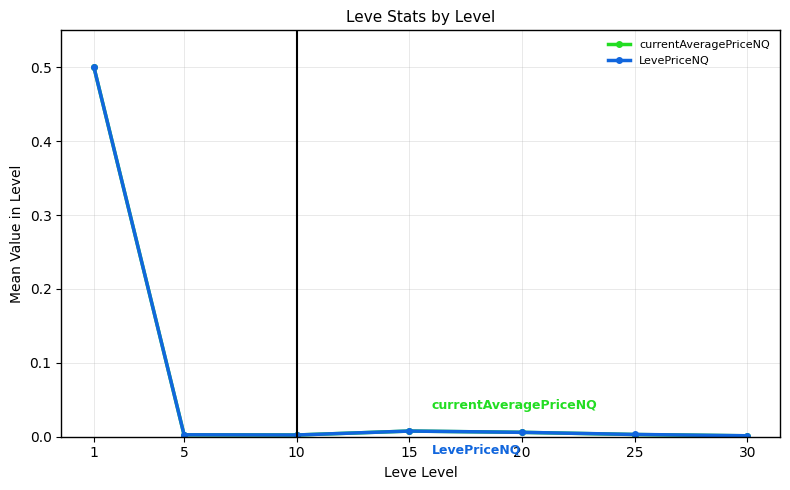

The value of currentAveragePriceNQ at 10 is 0.0. True or false?

True